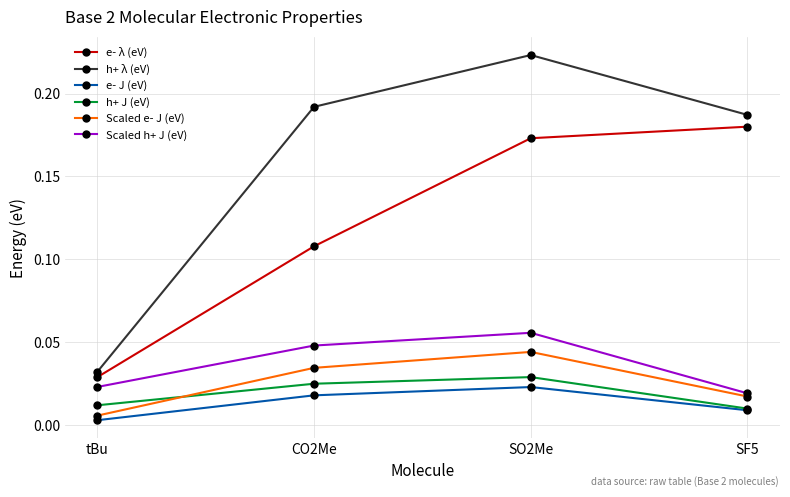

True or false: e- λ (eV) has a value of 0.1 at SF5.

False